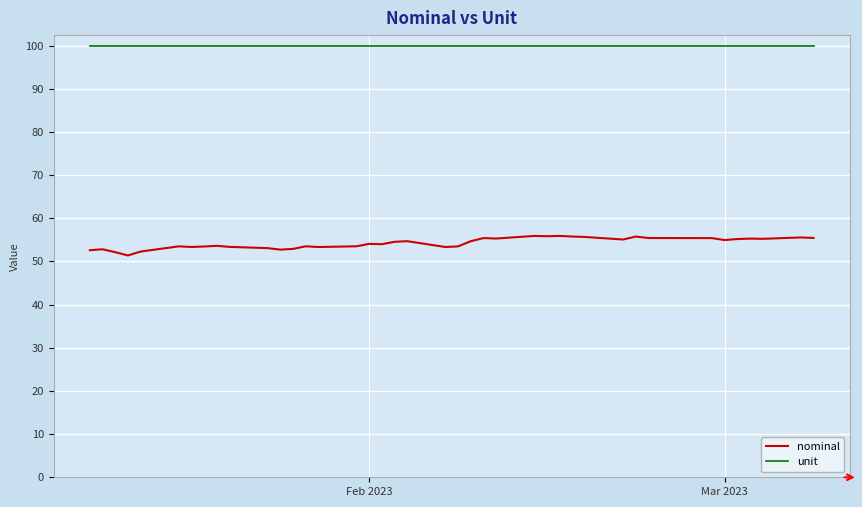

What is the lowest value of the nominal series?

51.4